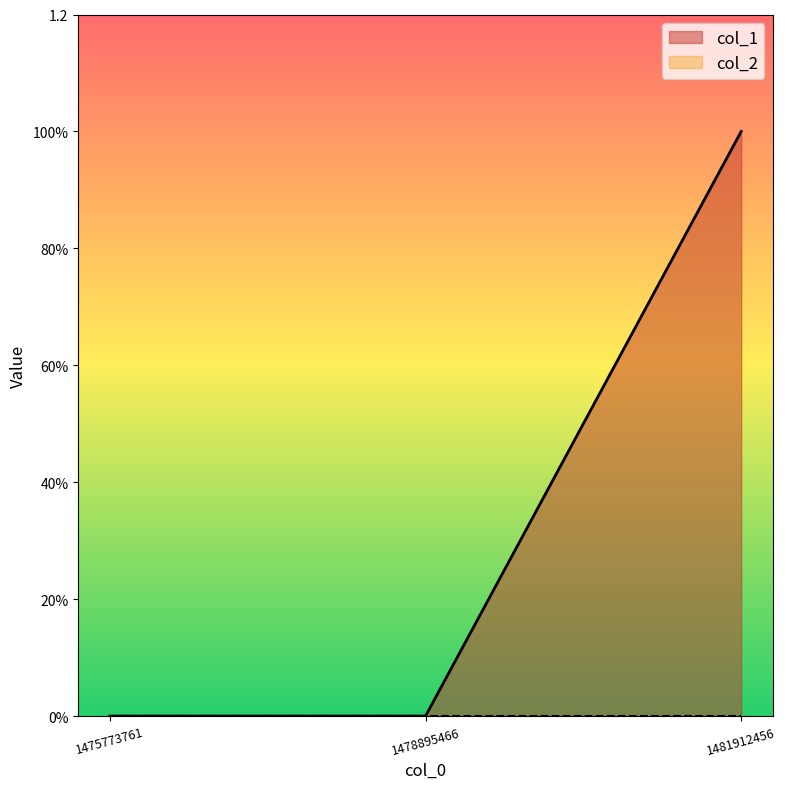

Between 1478895466 and 1475773761, which is larger?

1478895466